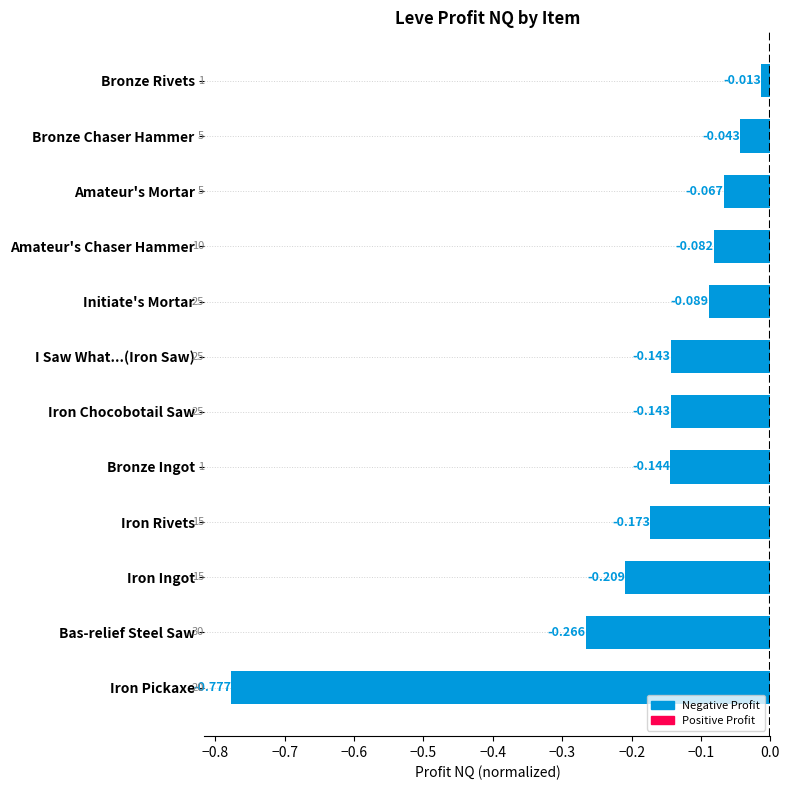

At which category does the chart reach its peak across all series?

Bronze Rivets